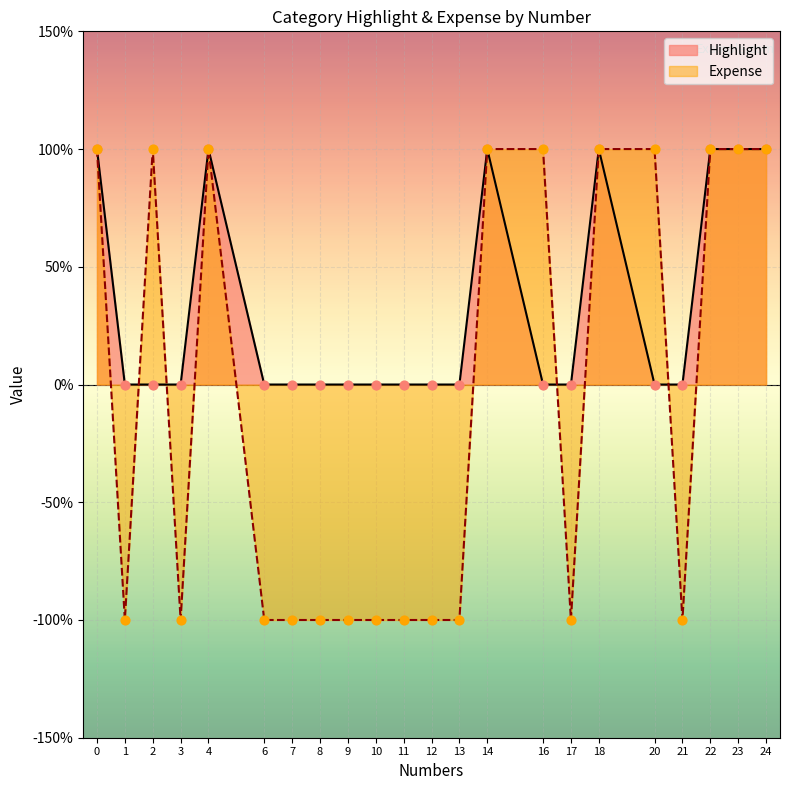

Which series has the largest total across all categories?

Highlight